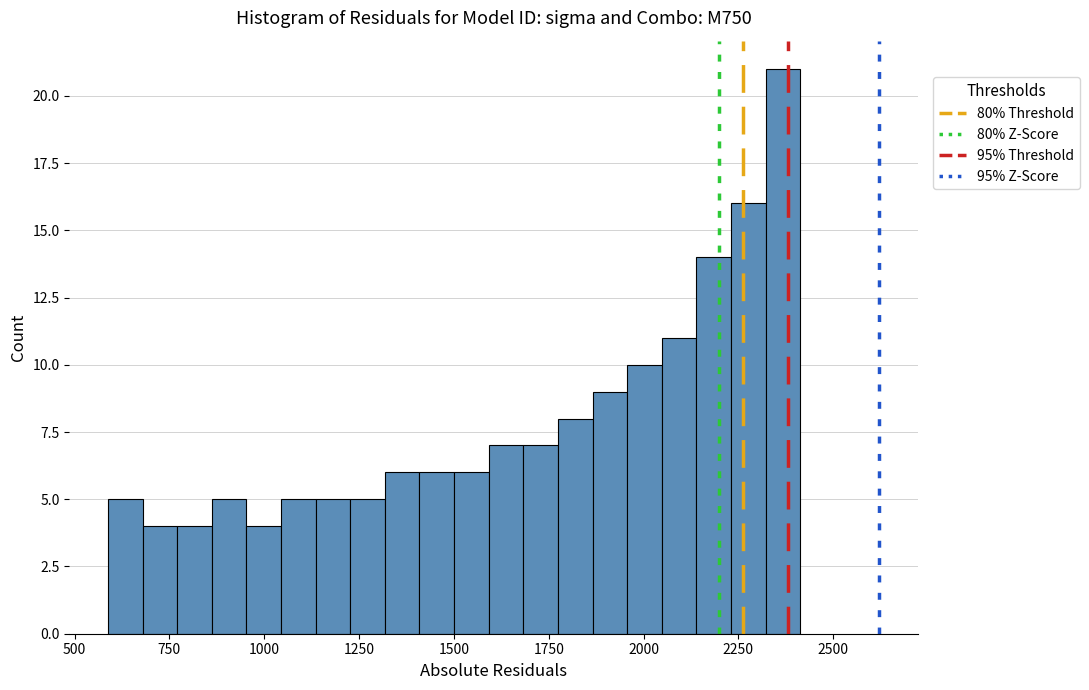

Read against the x-axis, roughly where is the centre of the tallest bar?

2350